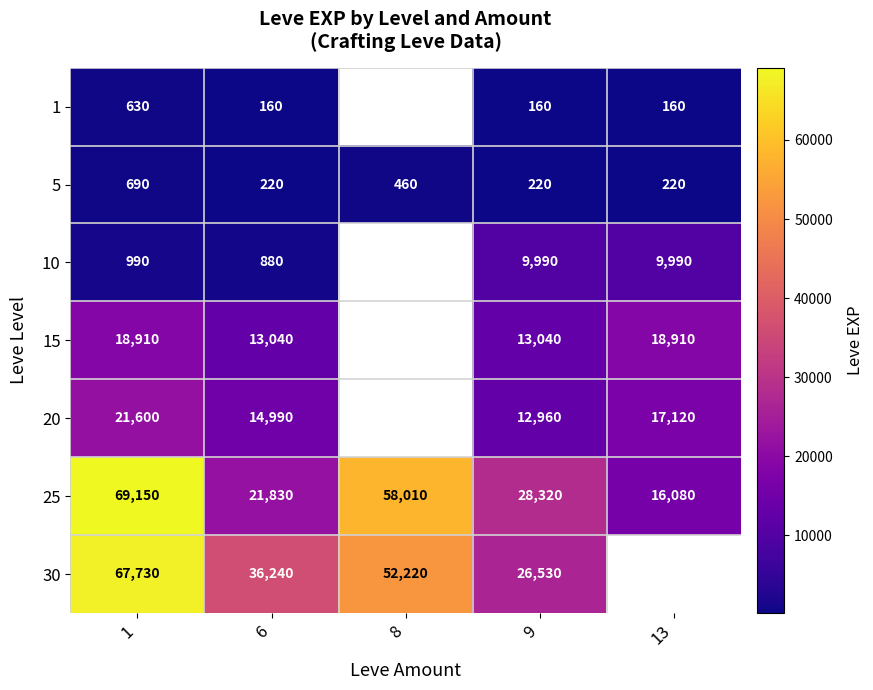

Rank the series at 6 from highest to lowest value.

30, 25, 20, 15, 10, 5, 1